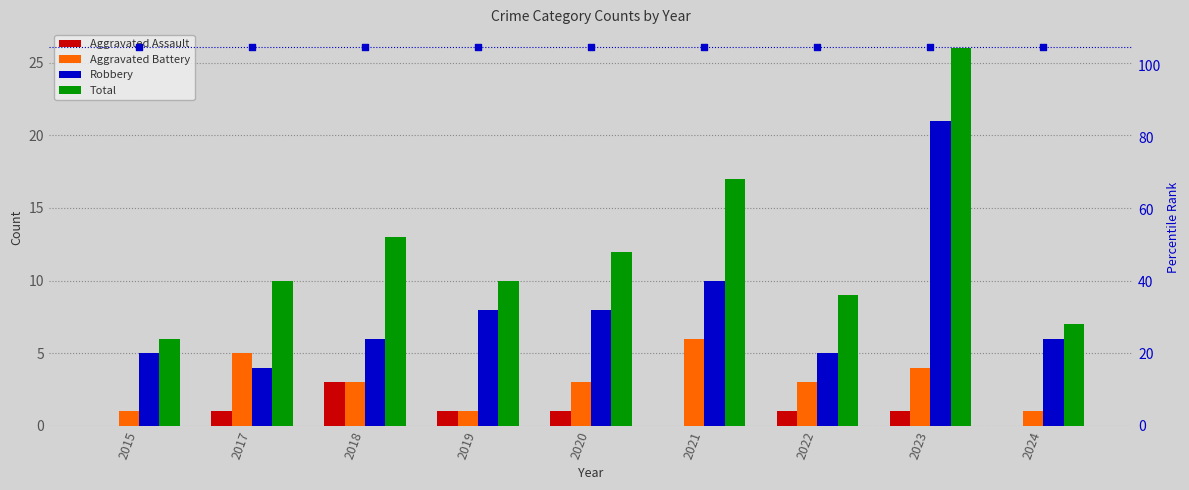

What is the total value across all series at 2024?

119